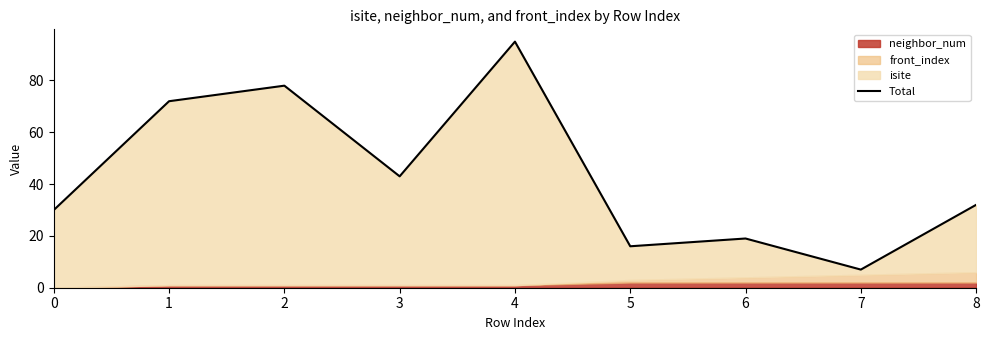

Between 4 and 2, which is larger?

4